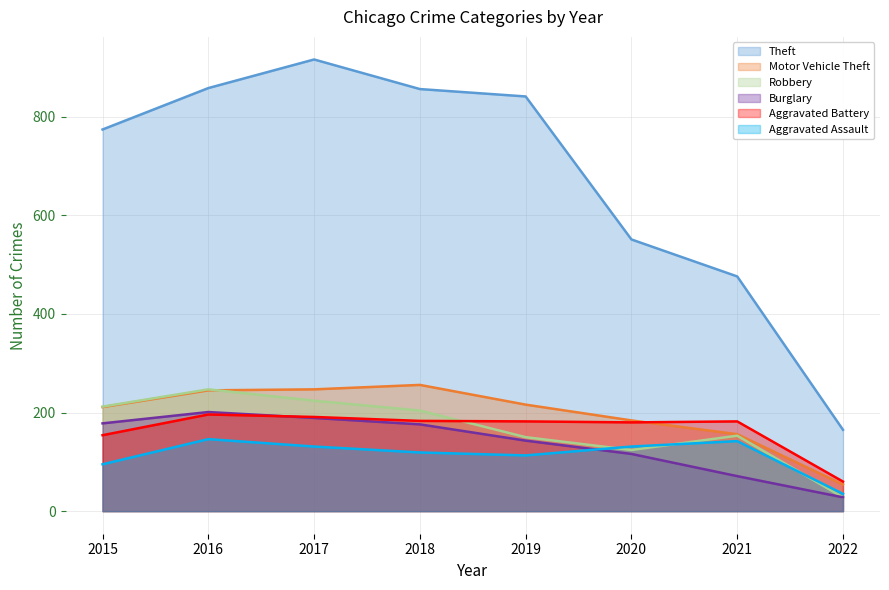

True or false: Theft and Motor Vehicle Theft intersect in this chart.

False